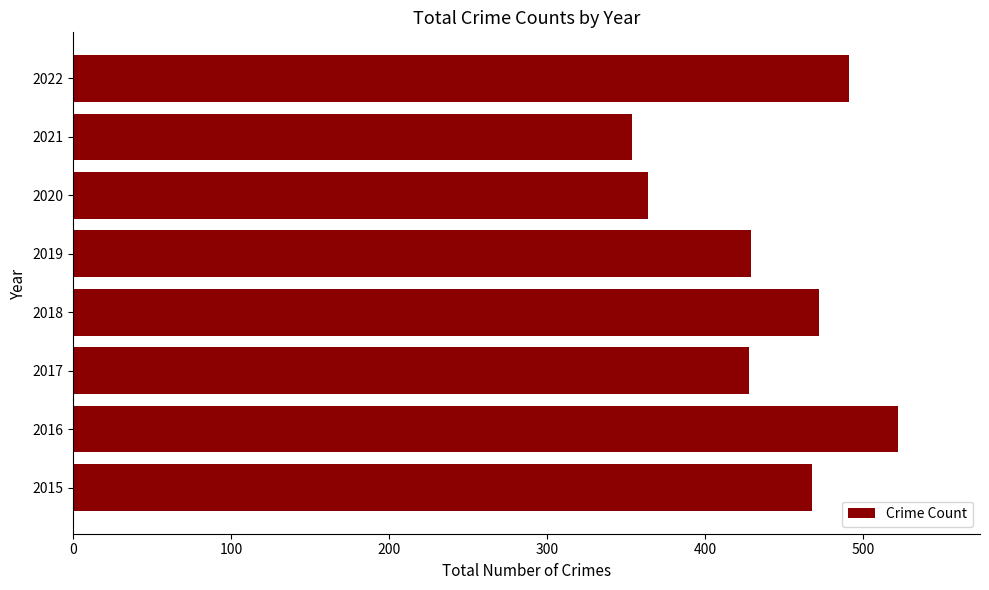

Which category has the highest value across all series?

2016